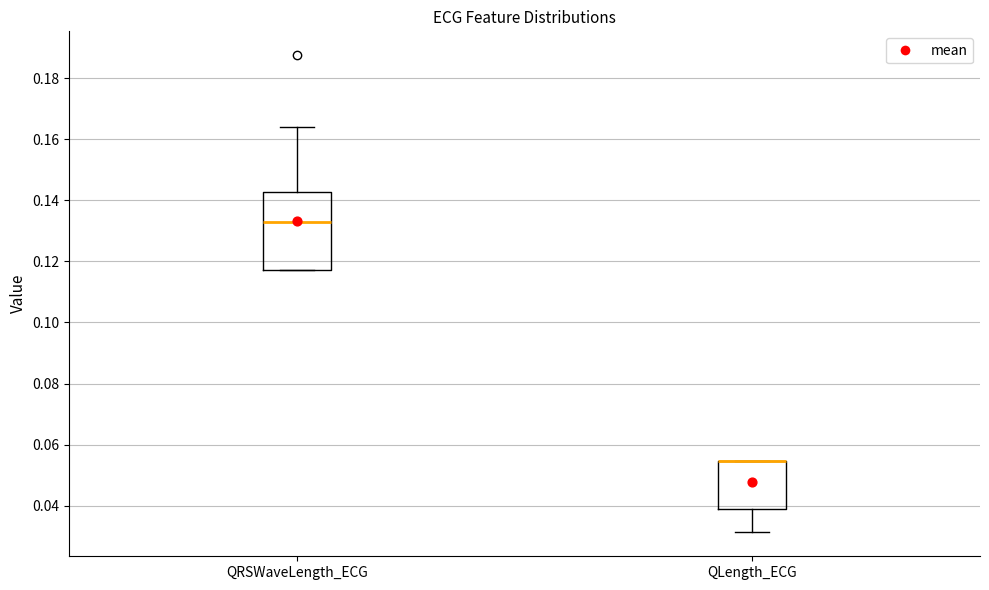

Which box is the tallest, from its lower edge to its upper edge?

QRSWaveLength_ECG